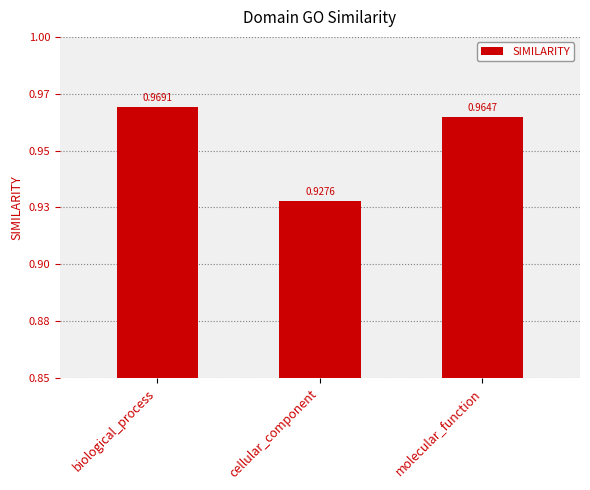

List the labels in order of value, largest first.

biological_process, molecular_function, cellular_component